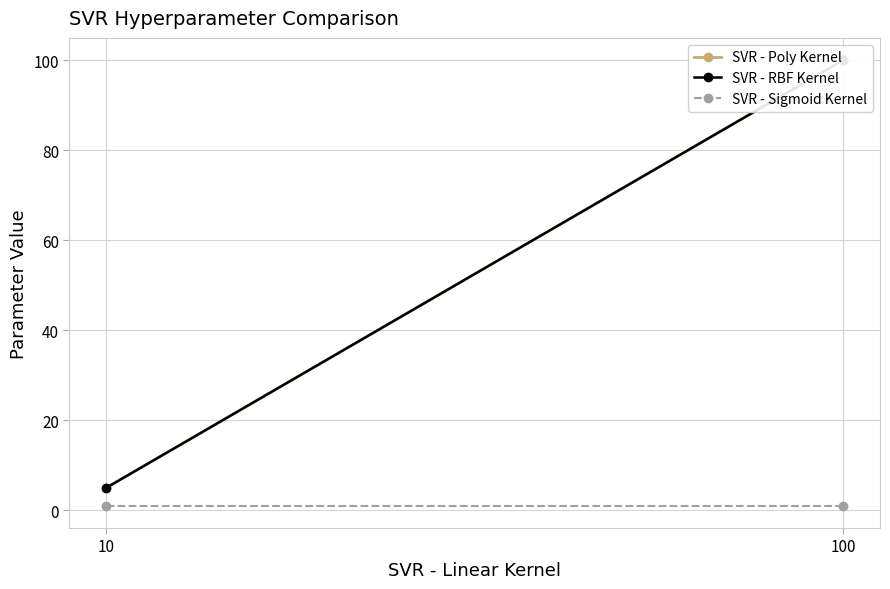

Which category has the lowest value in the SVR - Poly Kernel series?

10